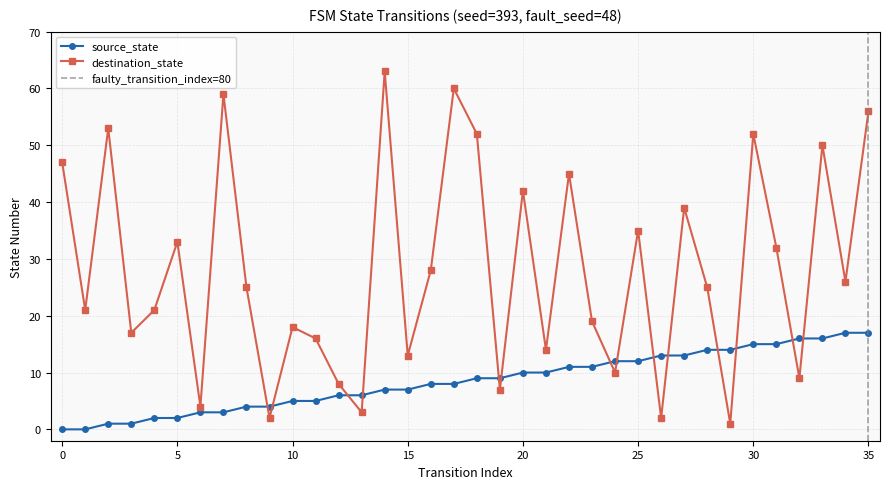

At which category is the sum across all series the highest?

35